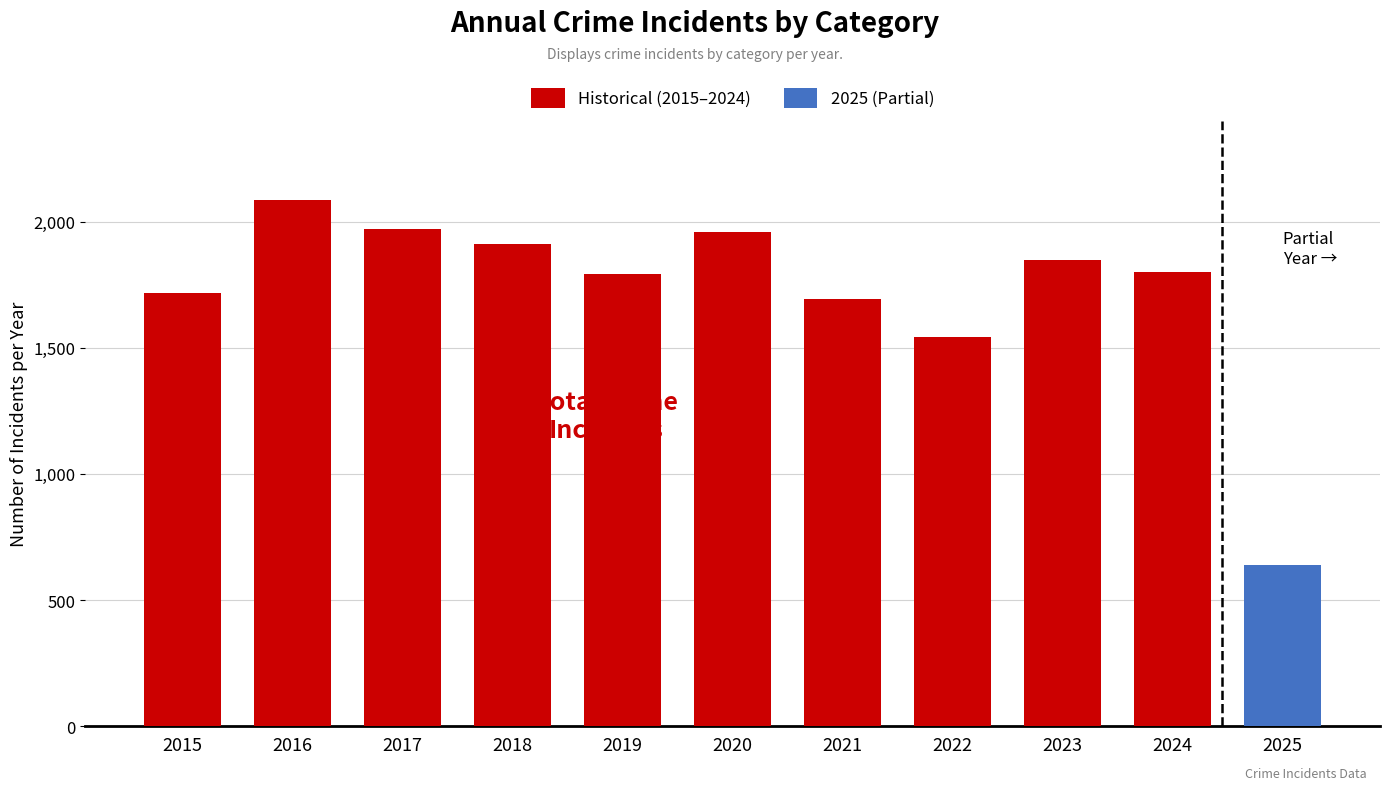

What is the sum of all values?

18324